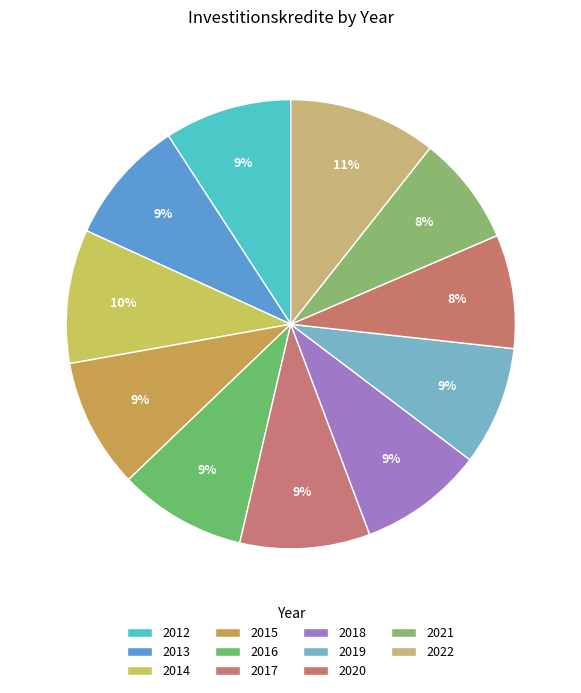

What is the change in value from 2018 to 2022?

+1159210.0